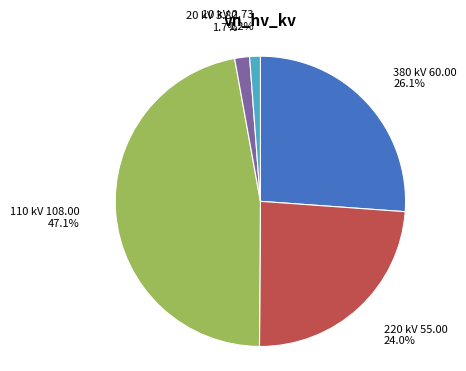

Does any single category account for the majority?

No